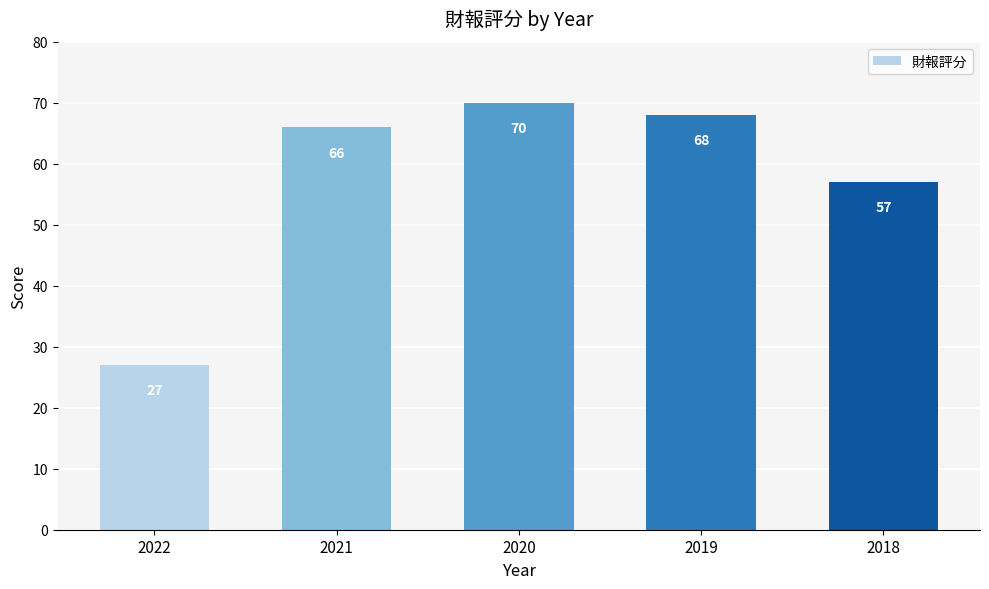

Does the chart contain stacked bars?

No